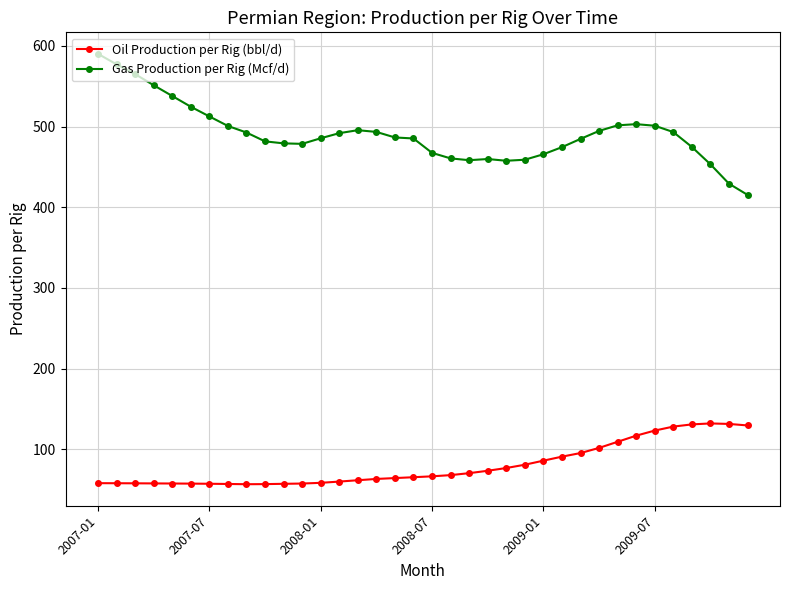

Which series has the largest total across all categories?

Gas Production per Rig (Mcf/d)